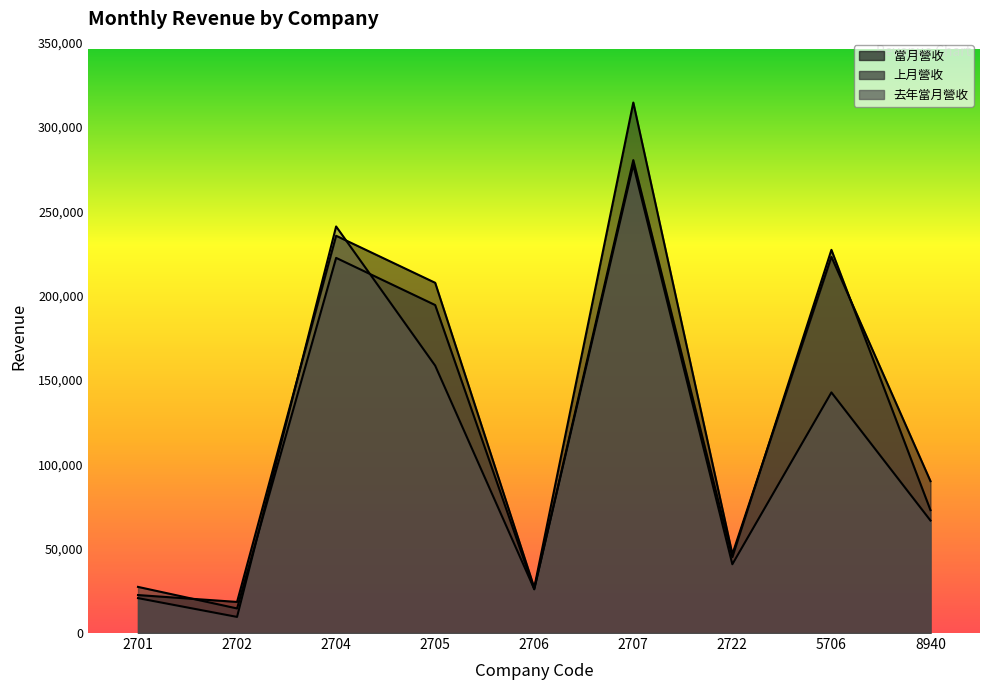

What is the difference between the 去年當月營收 values at 2705 and 2722?

117763